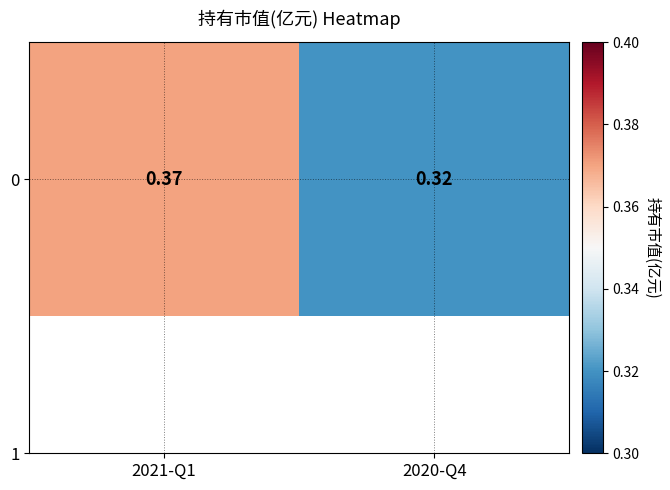

List the labels in order of value, smallest first.

2020-Q4, 2021-Q1